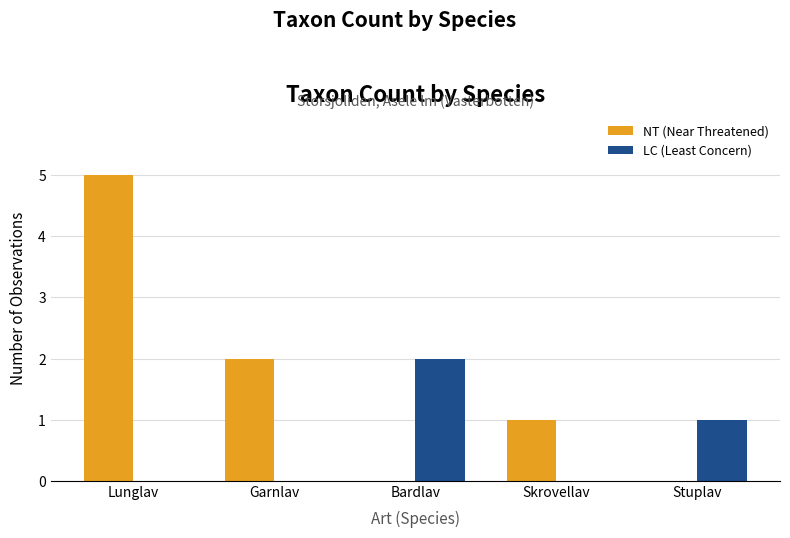

How many categories are shown in the chart?

5